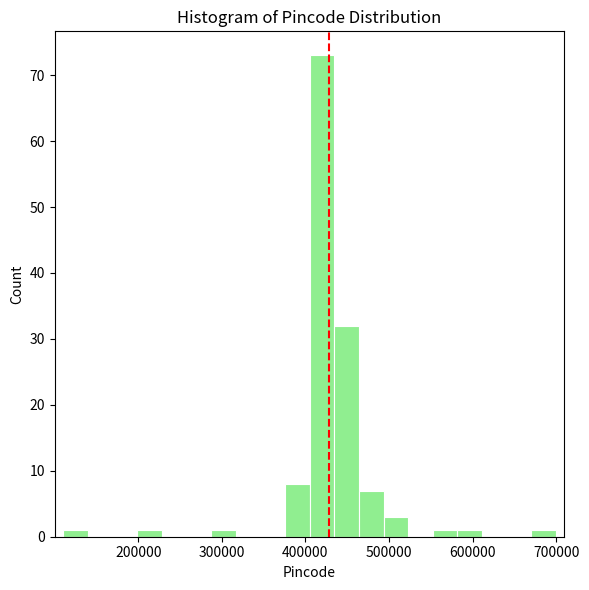

Read against the x-axis, roughly where is the centre of the tallest bar?

420000